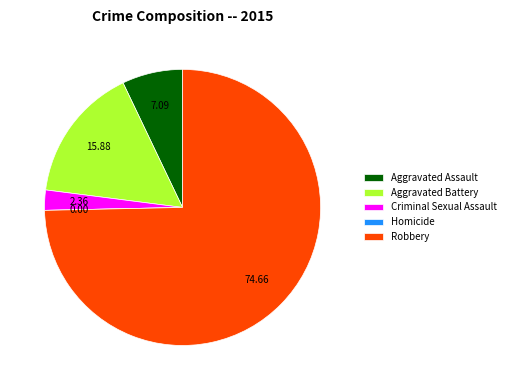

Which slice is the largest?

Robbery